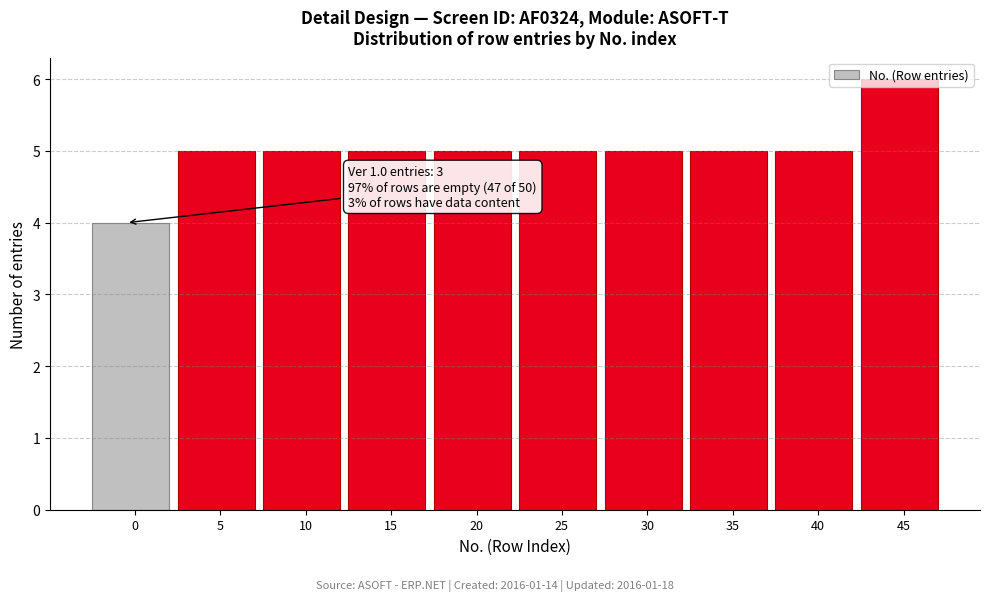

Between 40 and 0, which is larger?

40